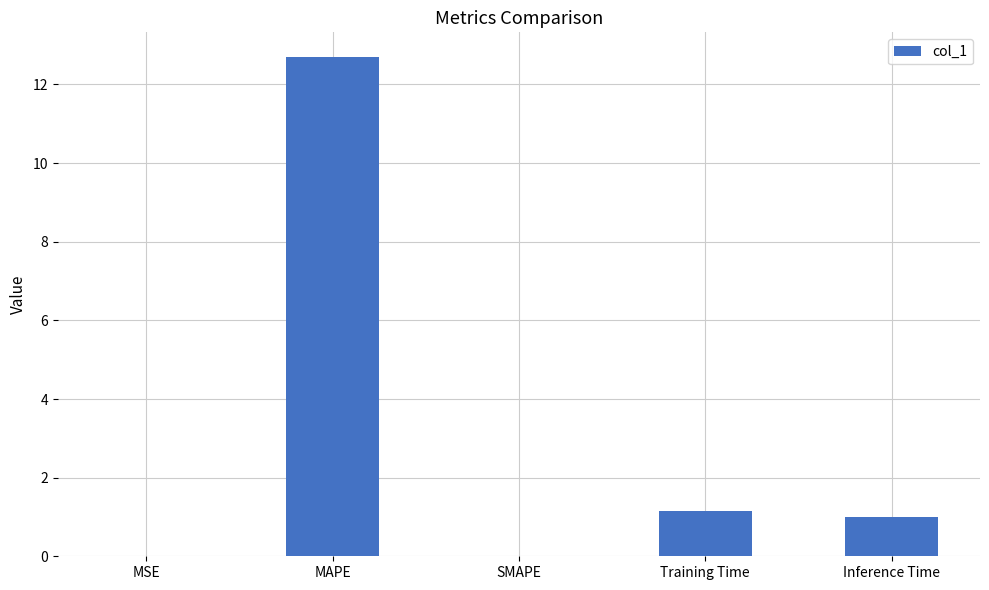

What is the change in value from MSE to MAPE?

+12.7